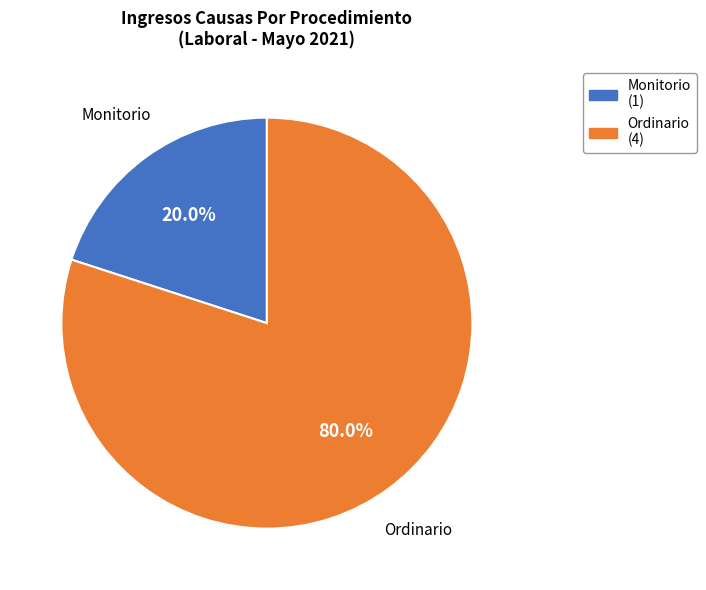

To the nearest percent, what percentage of the pie is Ordinario?

80%